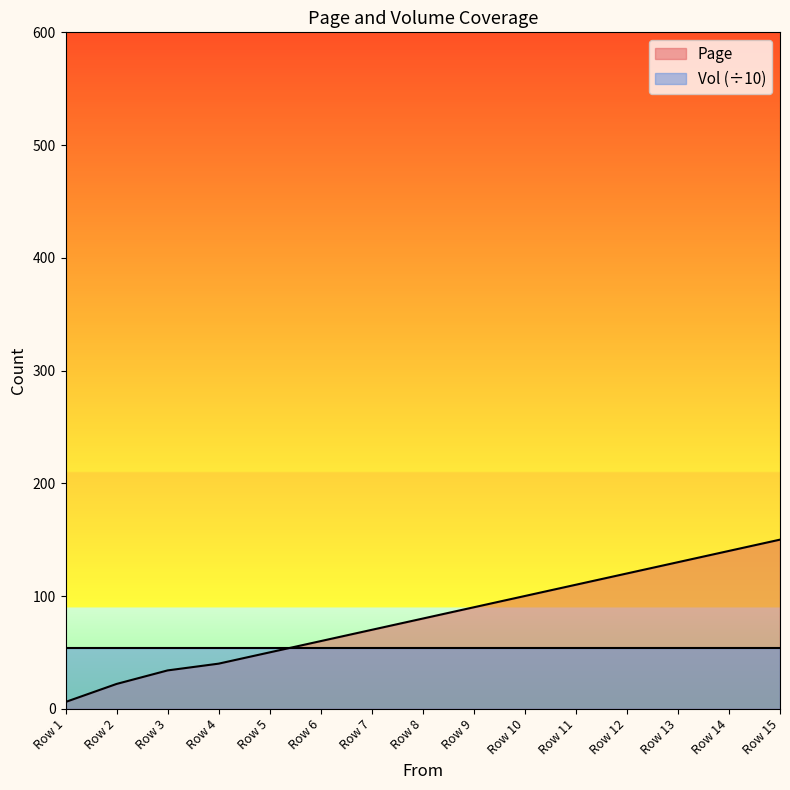

Does the chart display data point markers on the line(s)?

No